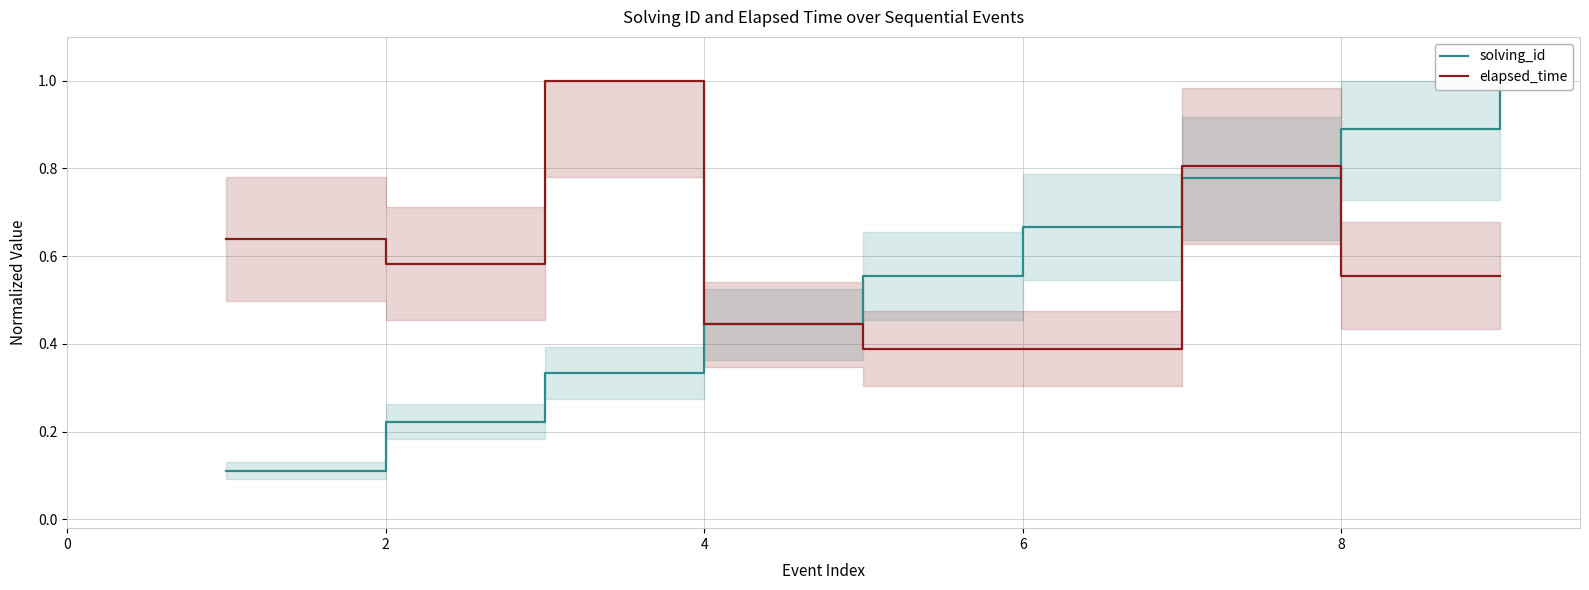

How many lines are shown in the chart?

2